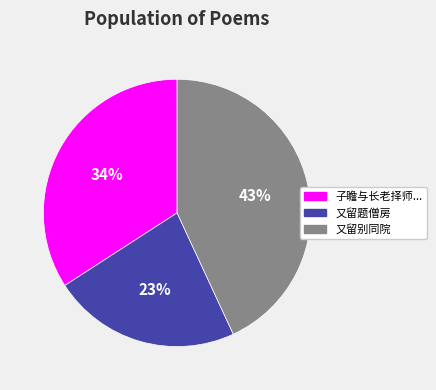

What percentage is the 又留别同院 slice, to the nearest percent?

43%